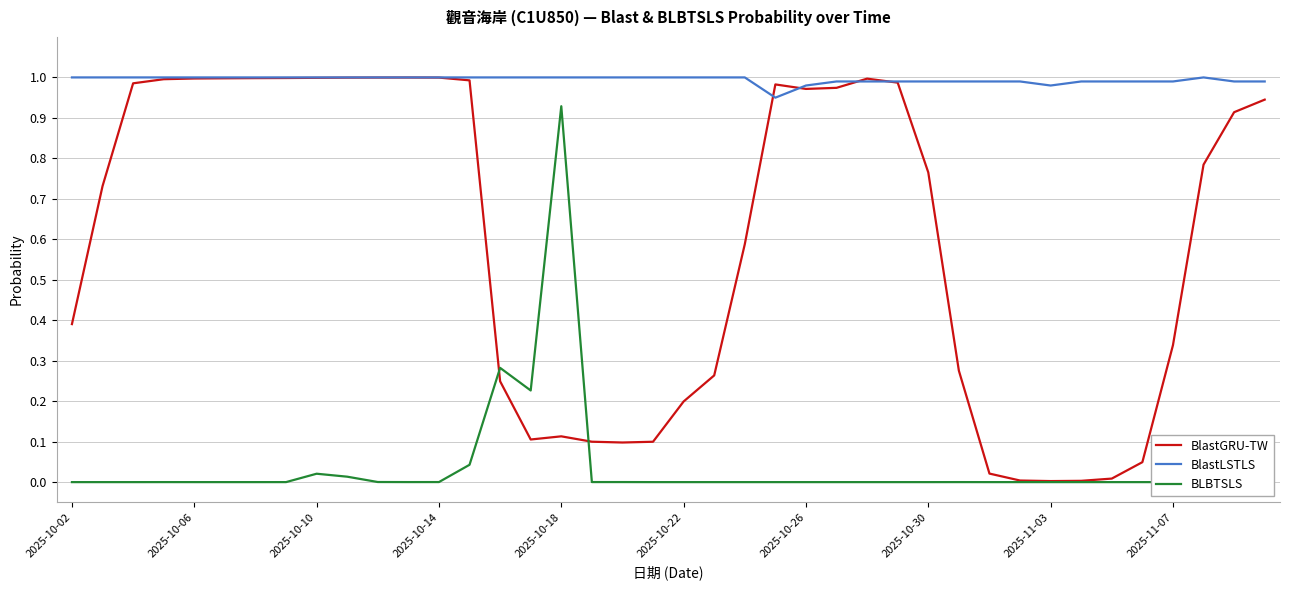

Count the BlastLSTLS values in the range 0 to 1.

40